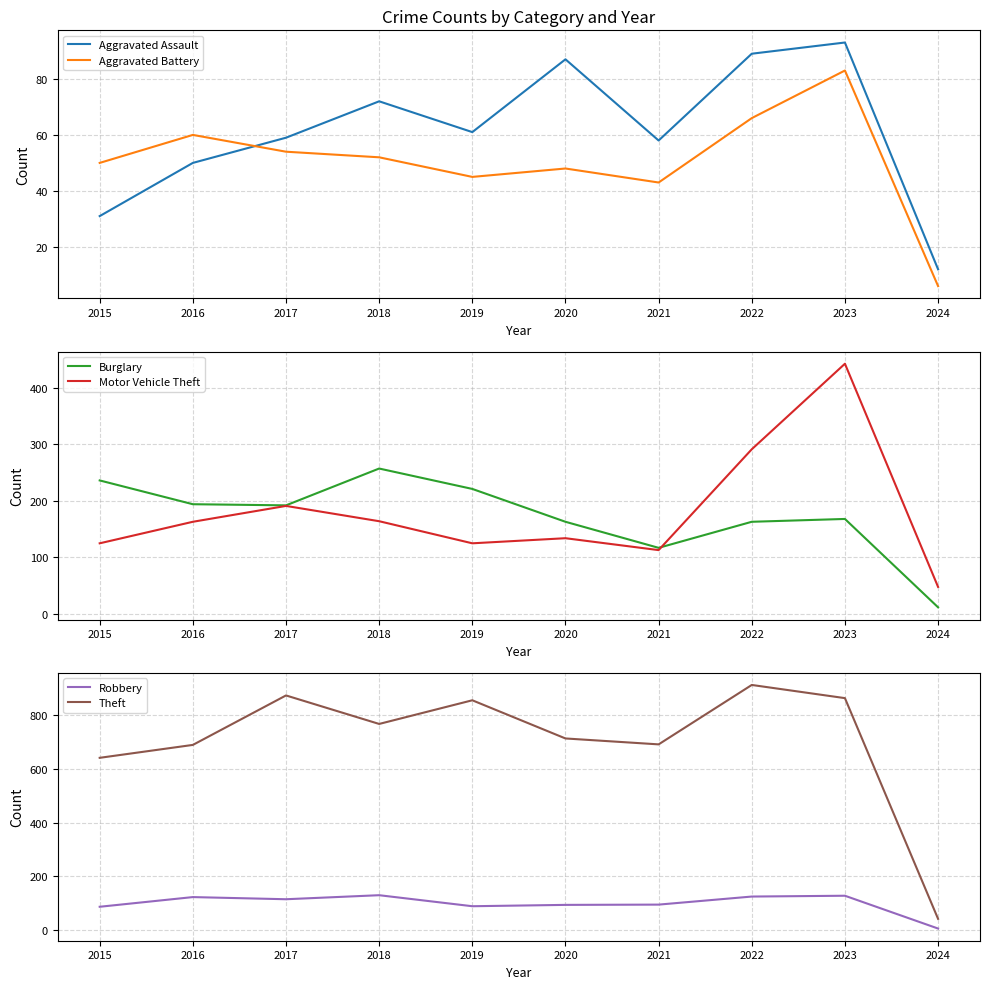

What is the sum of all Burglary values?

1723